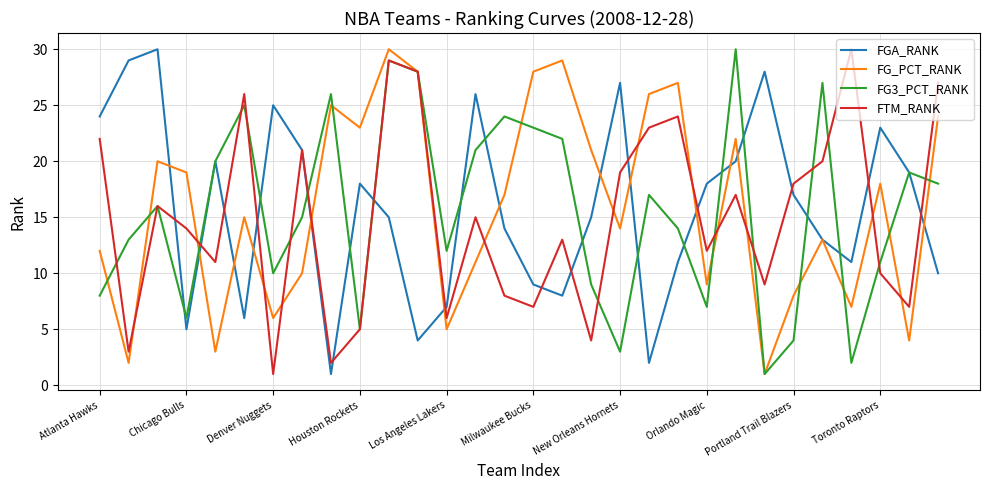

How many lines are shown in the chart?

4